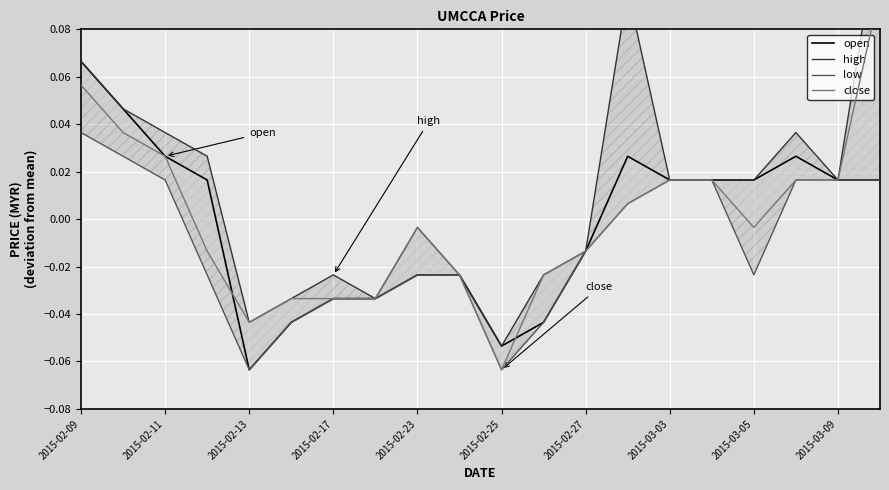

The value of open at 2015-02-11 is 0.0. True or false?

False